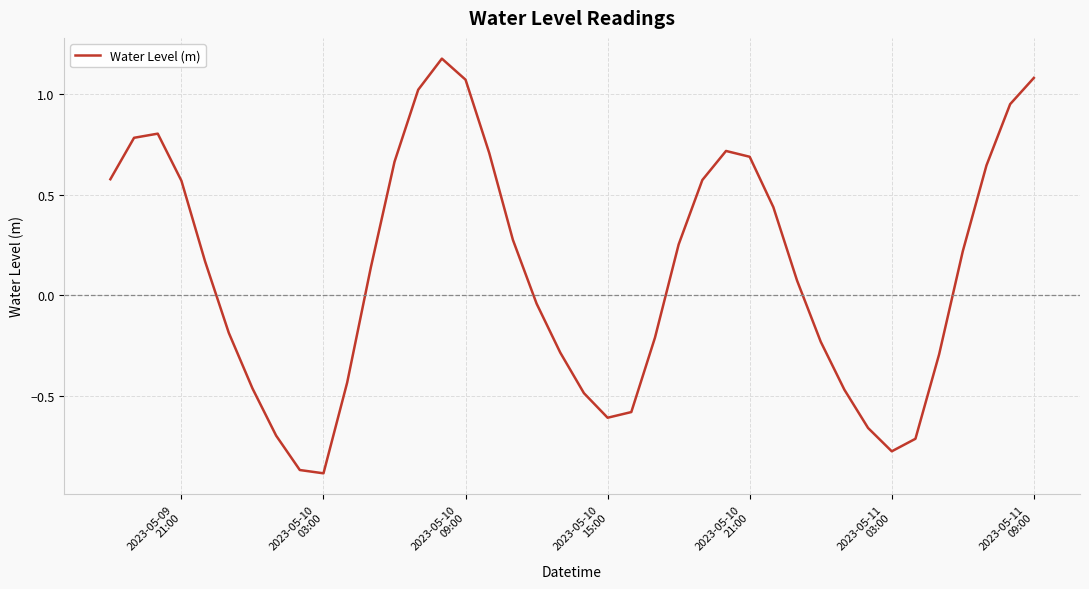

Reading left to right, list all the values displayed in this chart.

0.6	0.8	0.8	0.6	0.2	-0.2	-0.5	-0.7	-0.9	-0.9	-0.4	0.1	0.7	1.0	1.2	1.1	0.7	0.3	-0.0	-0.3	-0.5	-0.6	-0.6	-0.2	0.3	0.6	0.7	0.7	0.4	0.1	-0.2	-0.5	-0.7	-0.8	-0.7	-0.3	0.2	0.6	1.0	1.1